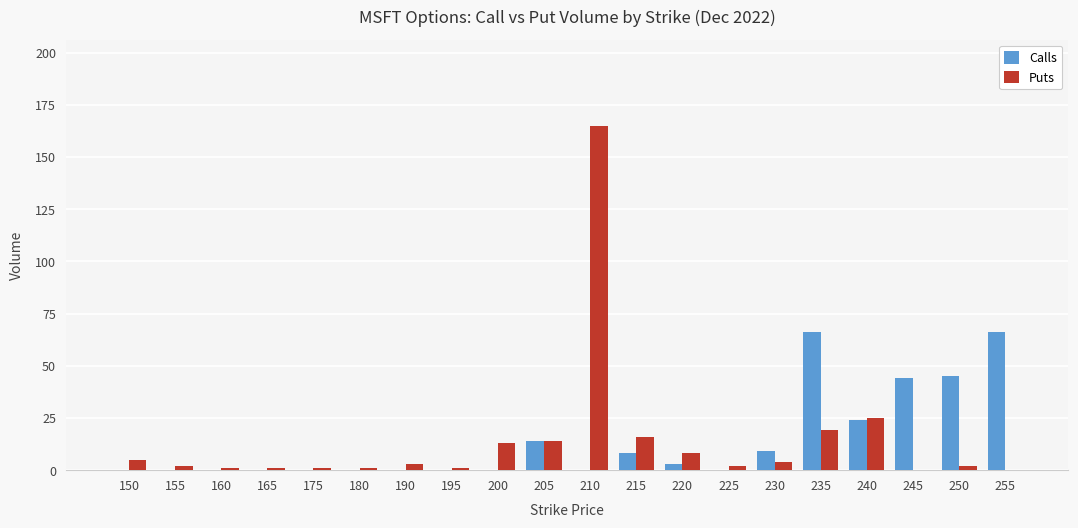

What is the total value across all series at 150?

5